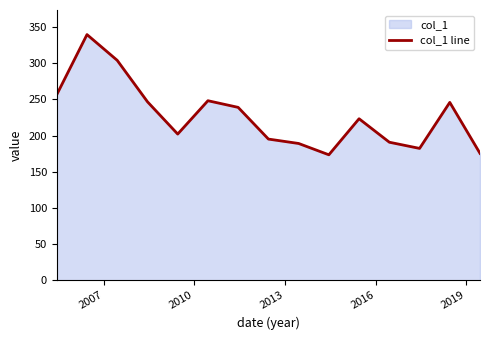

Reading left to right, transcribe all the data shown in this chart.

256.7	339.6	304.1	246.8	202.2	248.3	239.1	195.3	189.2	173.6	223.4	190.9	182.4	245.9	175.5